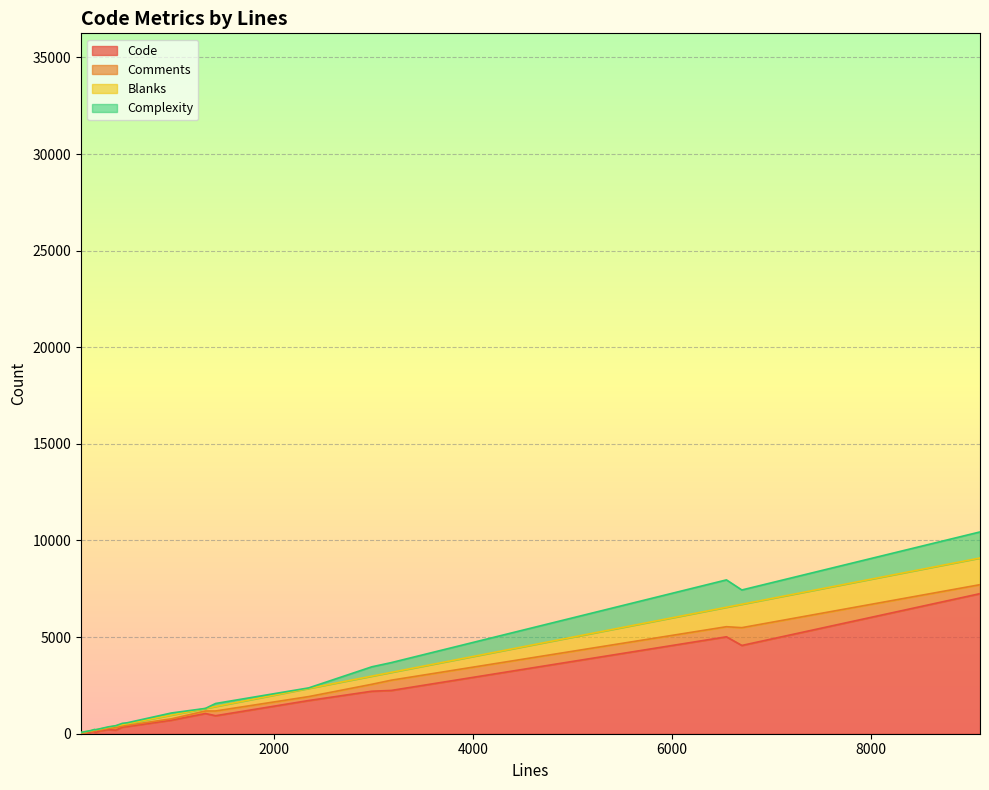

Count the number of data series in this chart.

4